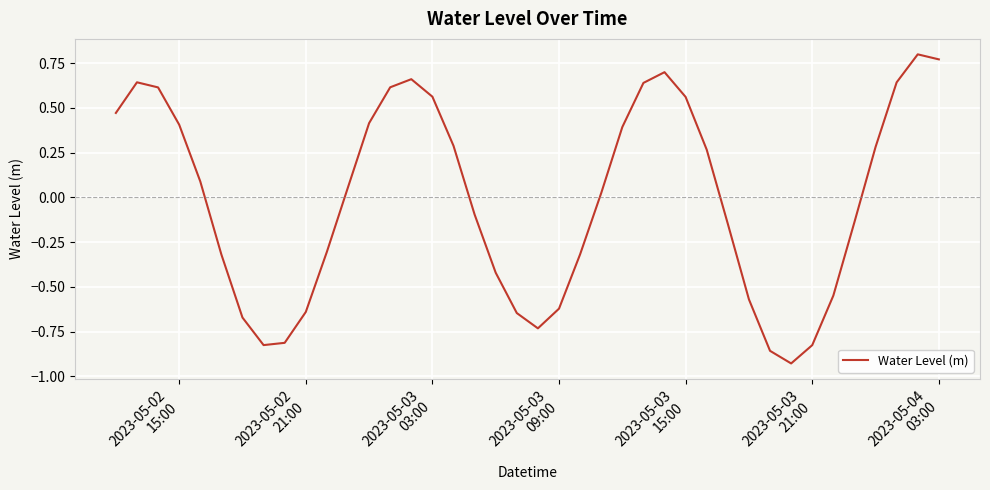

Count the number of categories in the chart.

40